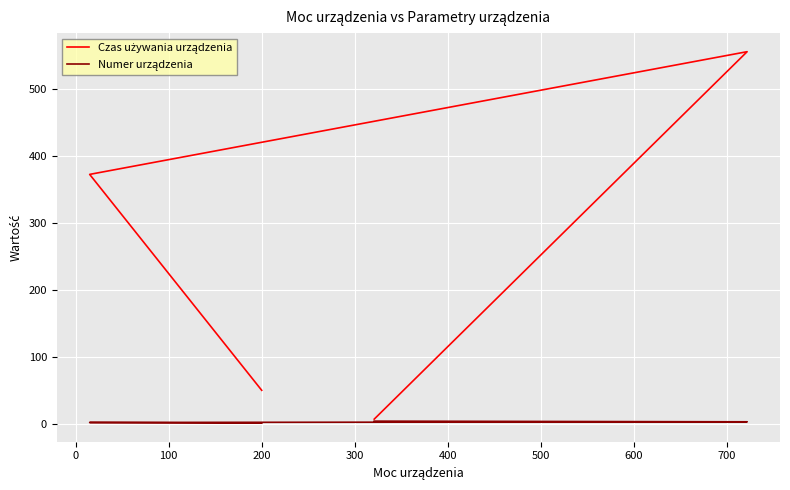

True or false: Numer urządzenia and Czas używania urządzenia intersect in this chart.

False